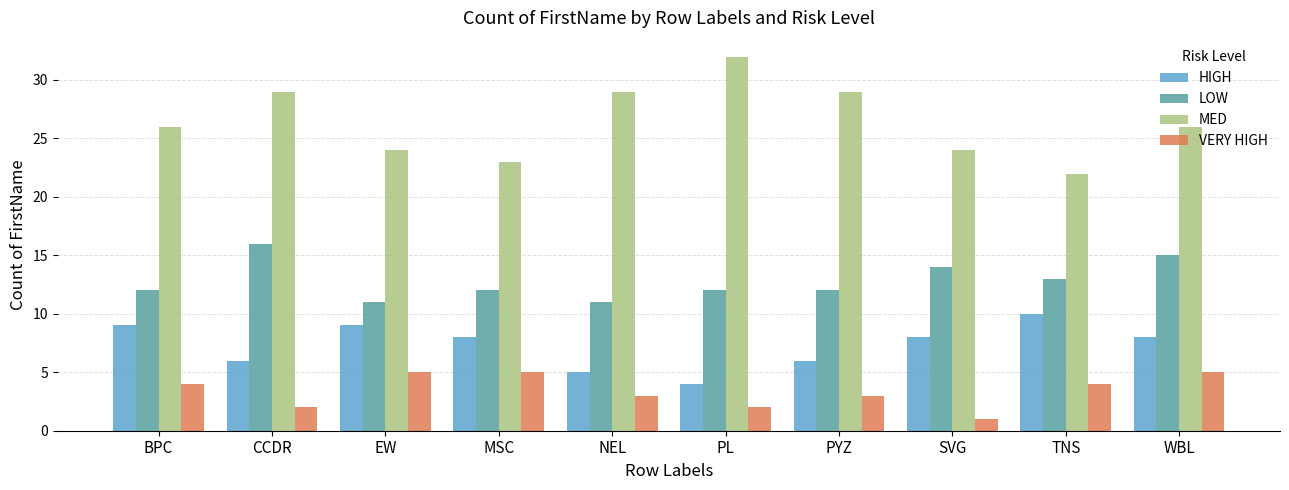

Reading left to right, transcribe all the data shown in this chart.

HIGH: BPC=9	CCDR=6	EW=9	MSC=8	NEL=5	PL=4	PYZ=6	SVG=8	TNS=10	WBL=8
LOW: BPC=12	CCDR=16	EW=11	MSC=12	NEL=11	PL=12	PYZ=12	SVG=14	TNS=13	WBL=15
MED: BPC=26	CCDR=29	EW=24	MSC=23	NEL=29	PL=32	PYZ=29	SVG=24	TNS=22	WBL=26
VERY HIGH: BPC=4	CCDR=2	EW=5	MSC=5	NEL=3	PL=2	PYZ=3	SVG=1	TNS=4	WBL=5